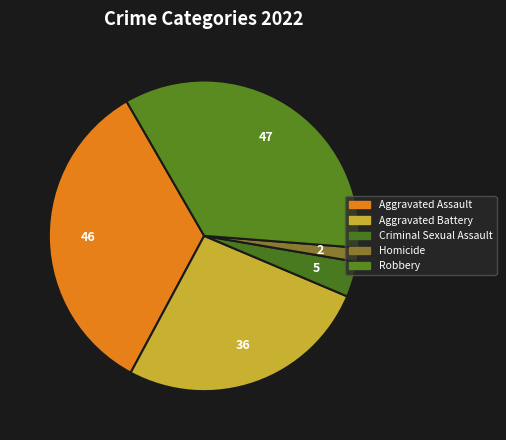

How many slices are in this pie chart?

5